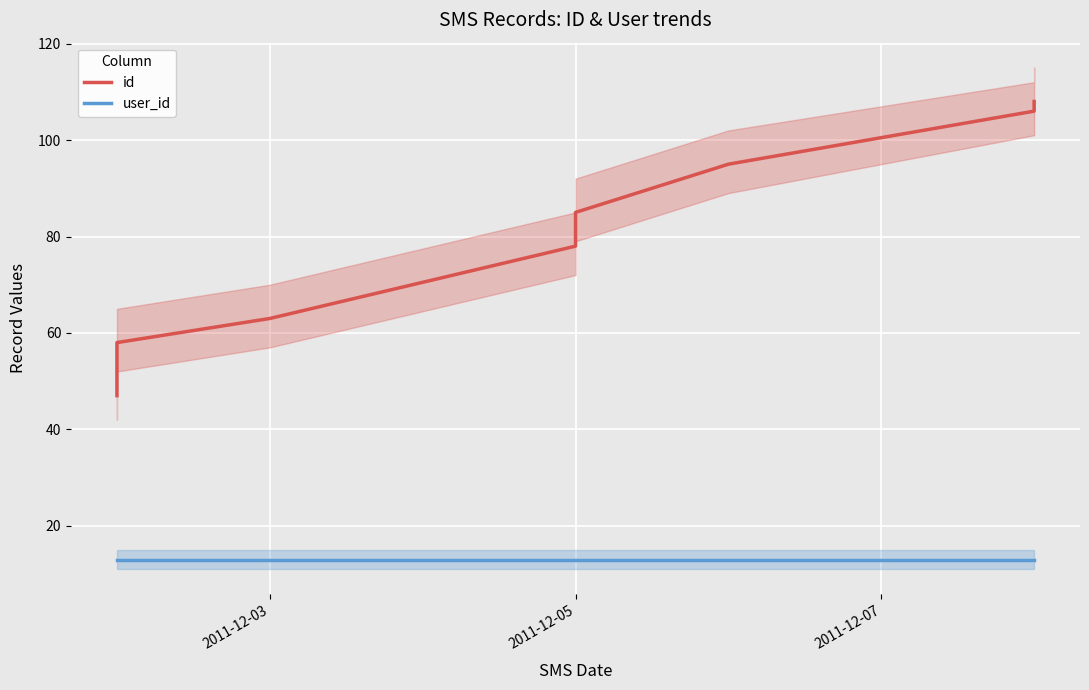

How many lines are shown in the chart?

2